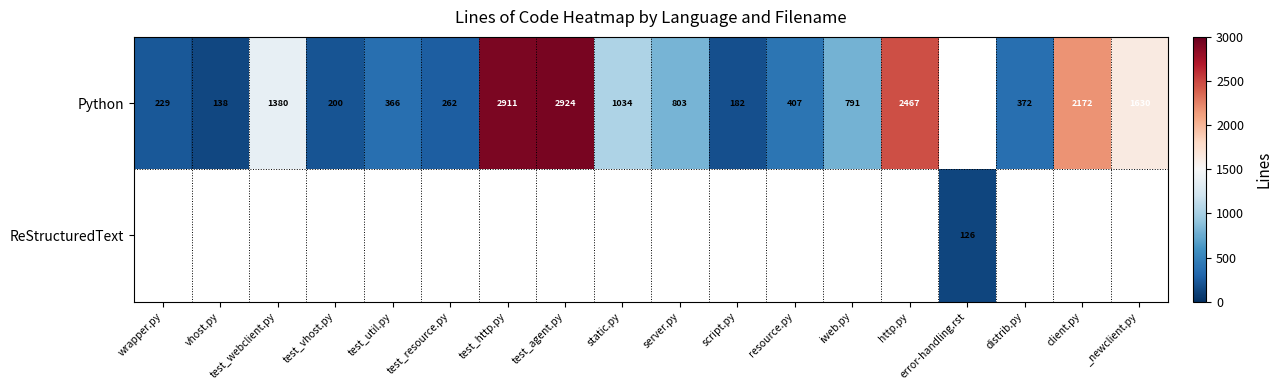

Is it true that Python equals 541 at test_webclient.py?

False